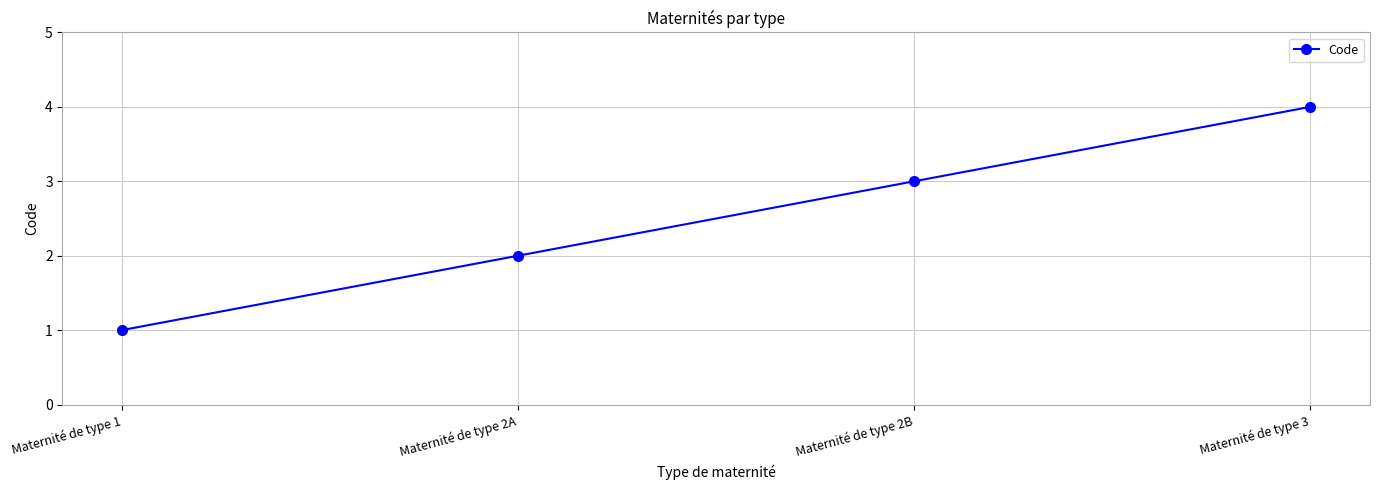

The value at Maternité de type 3 is 4. True or false?

True